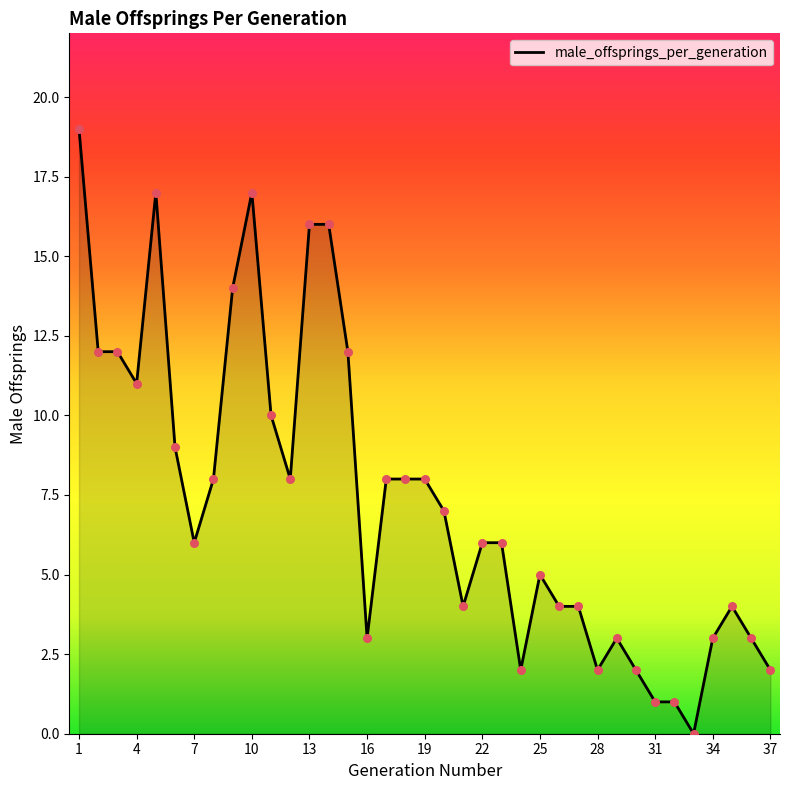

What is the difference between the maximum and minimum values?

19